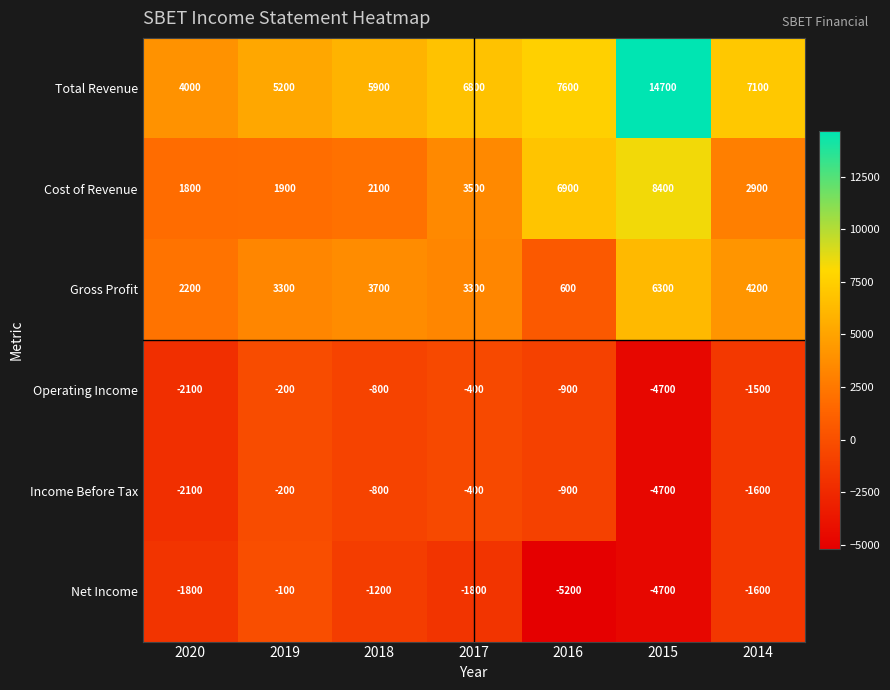

What is the total value across all series at 2017?

11000